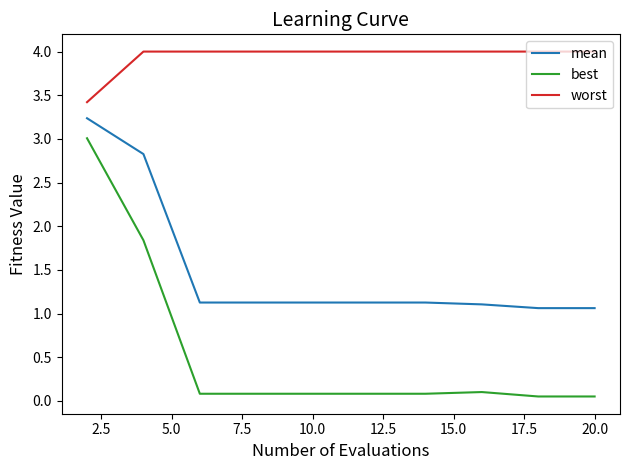

At how many categories does at least one series exceed 3?

10